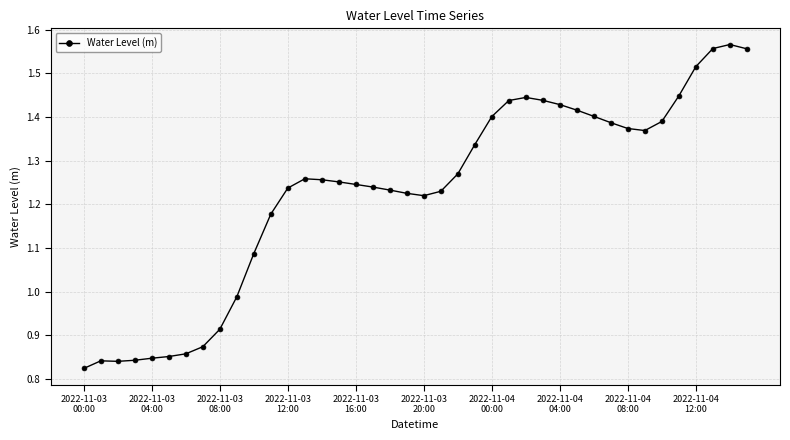

What is the sum of all values?

49.1